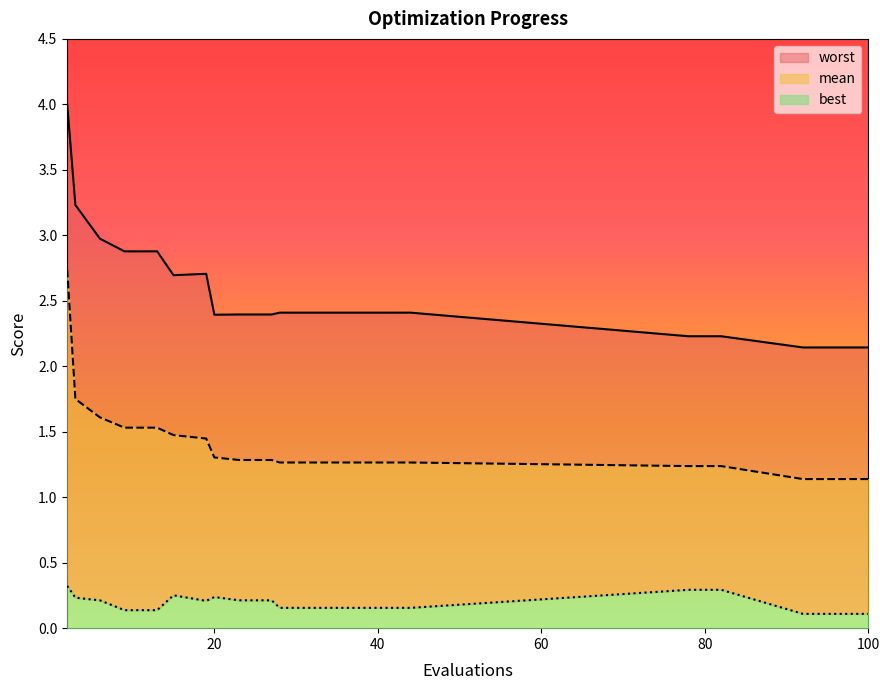

True or false: mean and worst intersect in this chart.

False